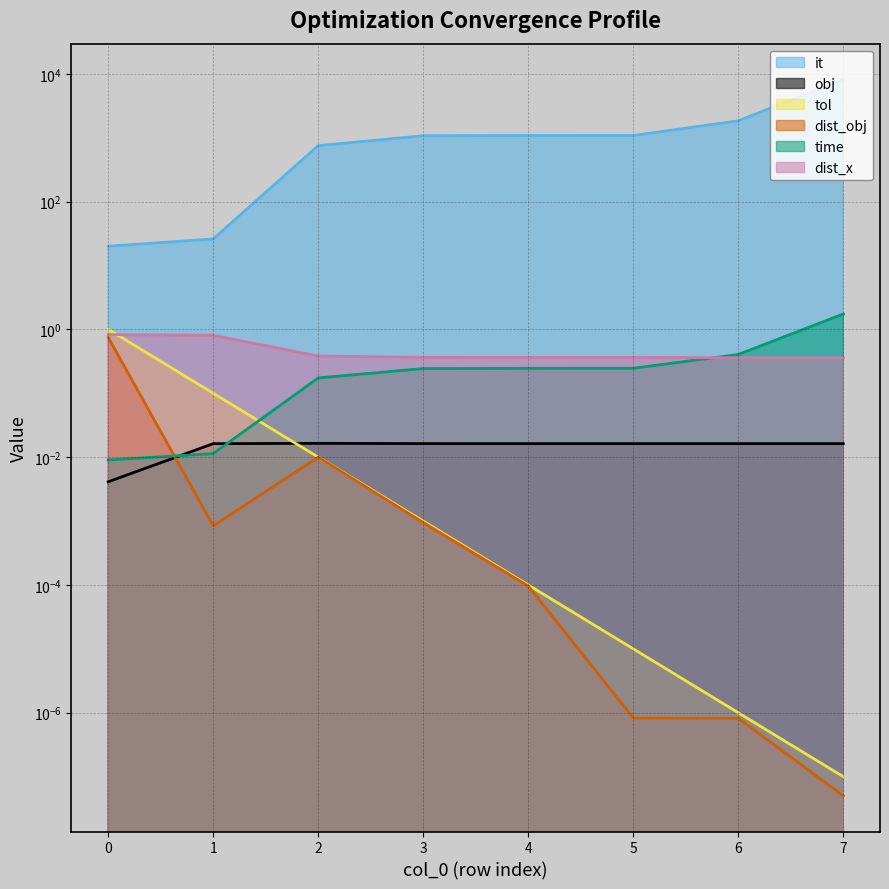

Rank the series at 7 from lowest to highest value.

dist_obj, tol, obj, dist_x, time, it